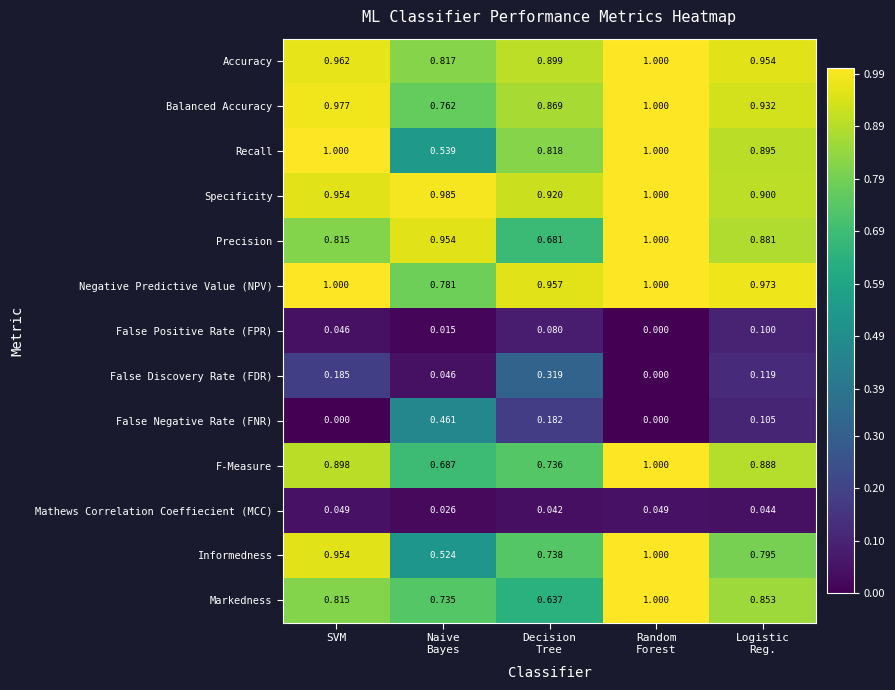

Which series has the largest total across all categories?

Specificity